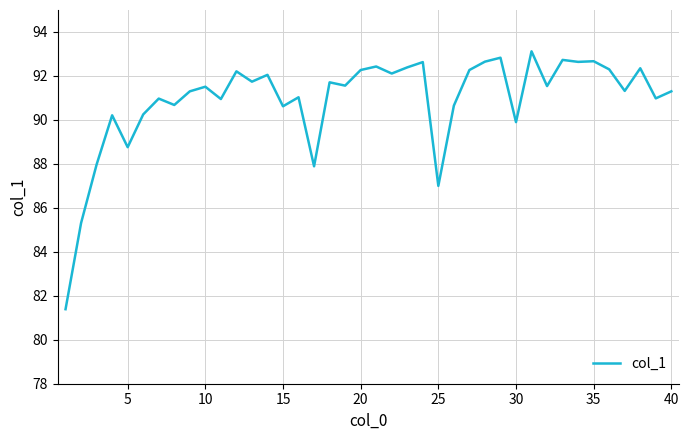

What is the maximum value shown in the chart?

93.1